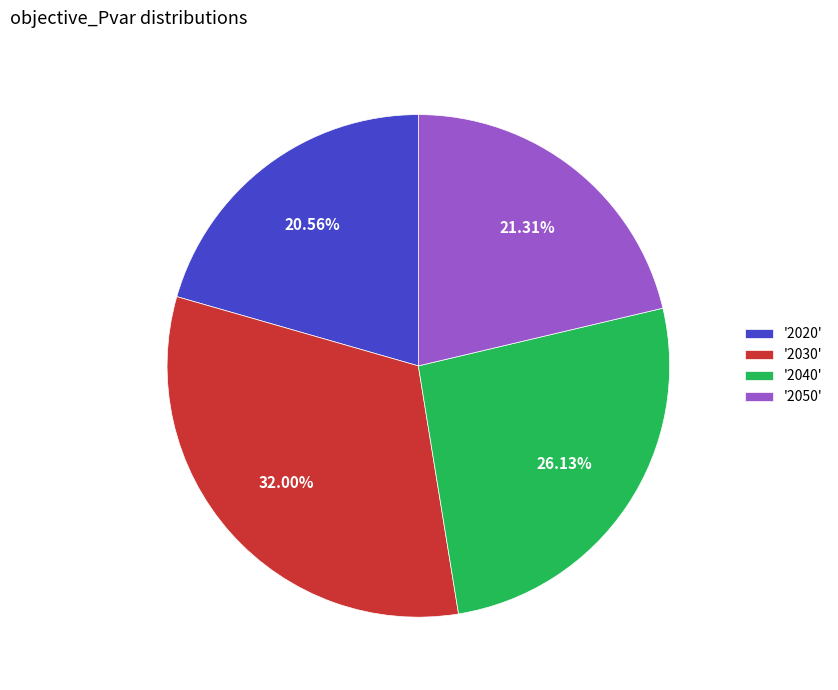

Which has a higher value, '2030' or '2020'?

'2030'